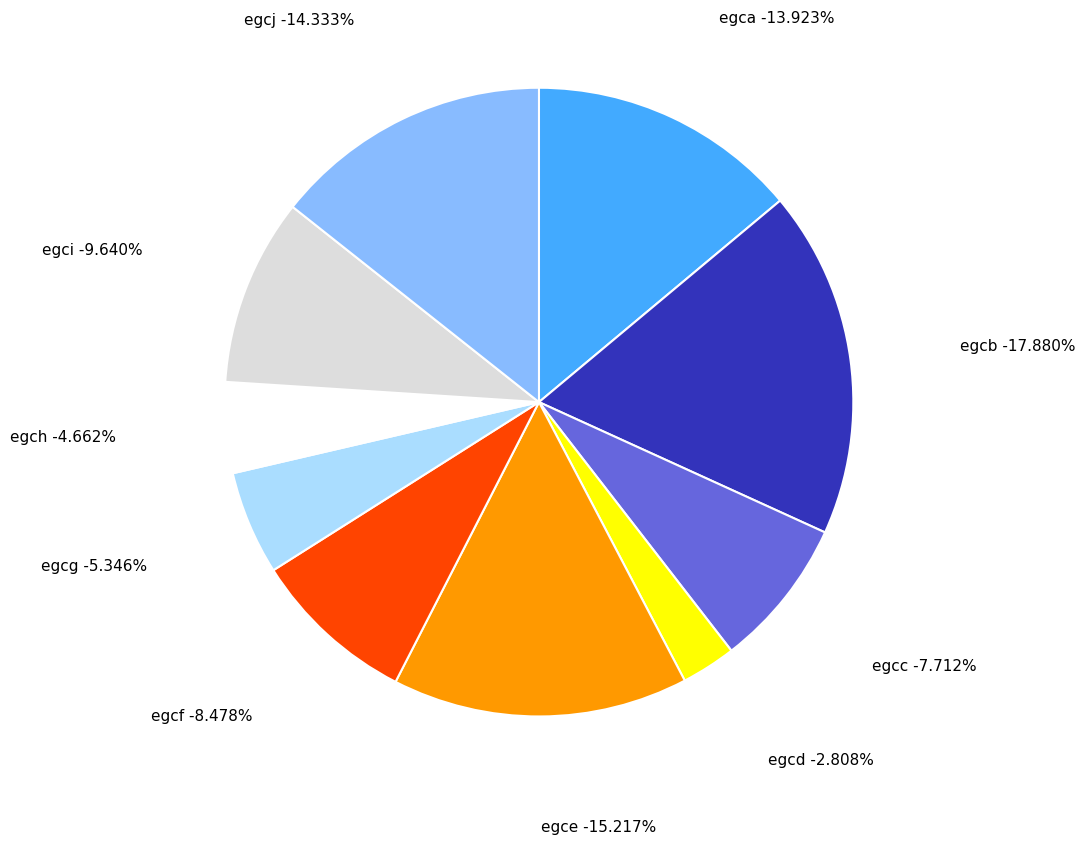

To the nearest percent, what is the average slice percentage?

10%